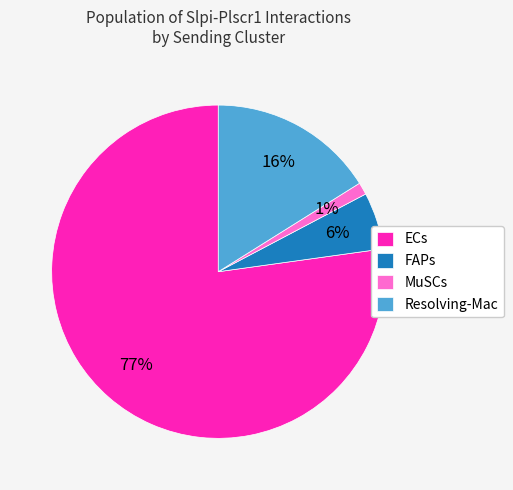

The ECs slice represents 27% of the pie. True or false?

False